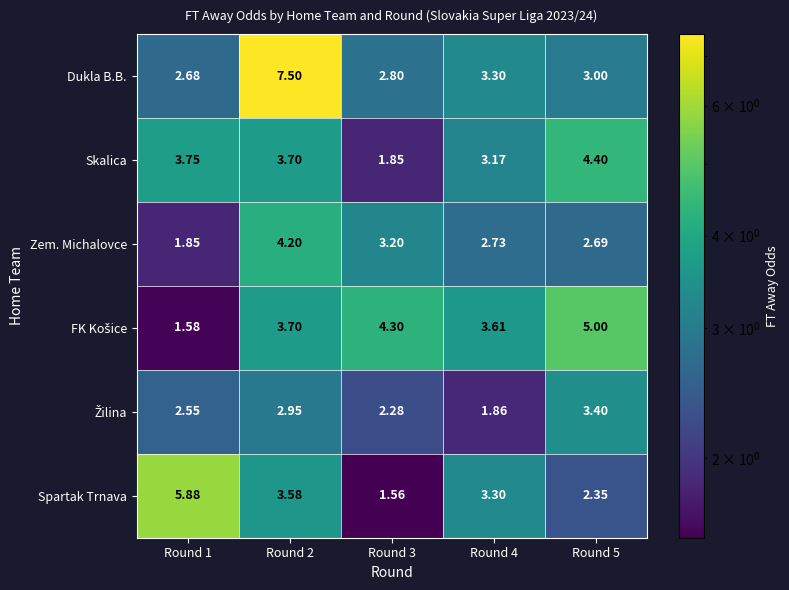

Which series has the largest total across all categories?

Dukla B.B.